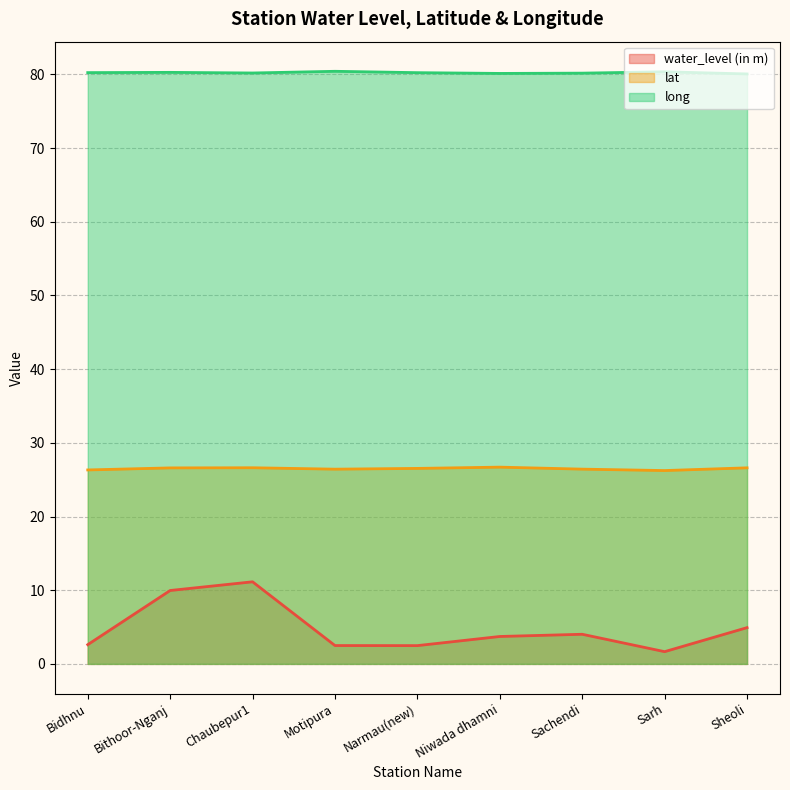

Which series has the widest spread of values?

water_level (in m)